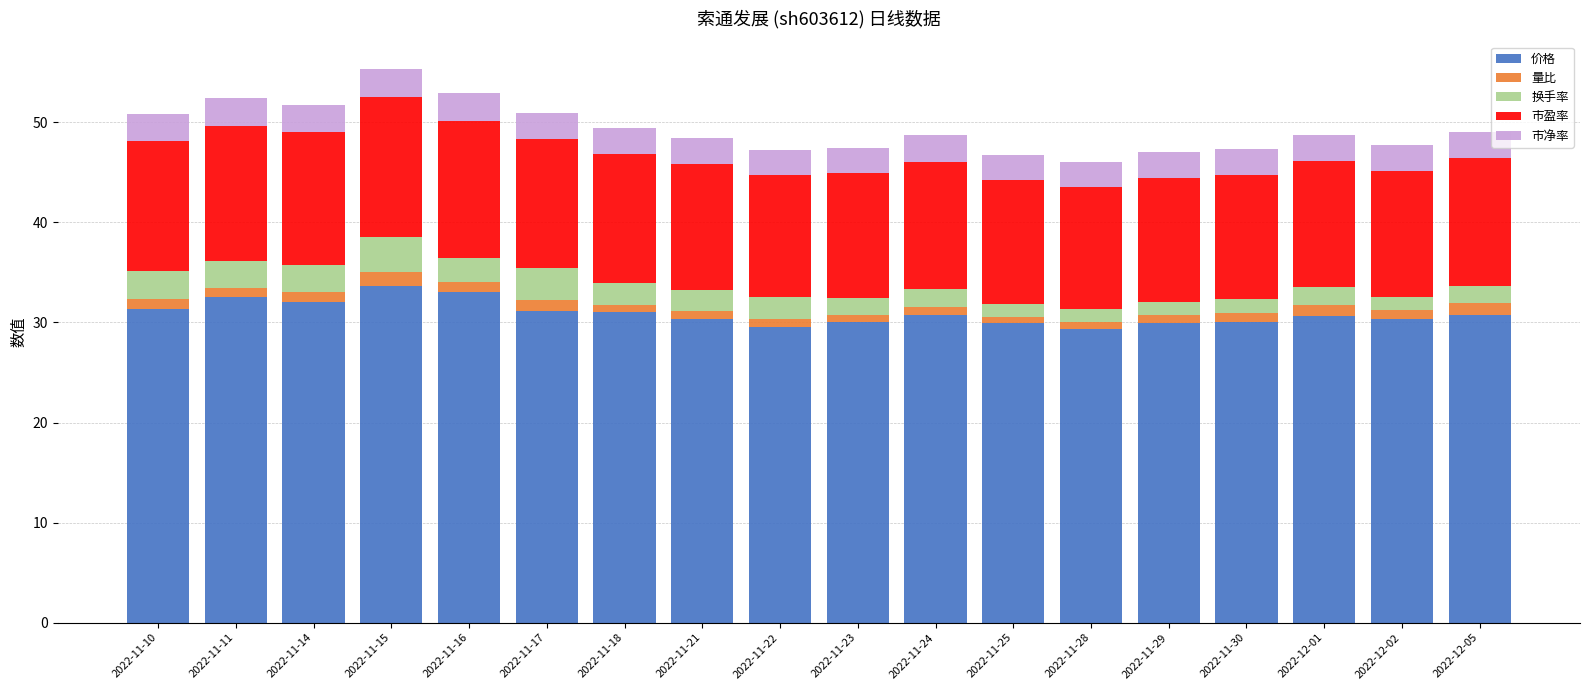

Are the bars horizontal?

No